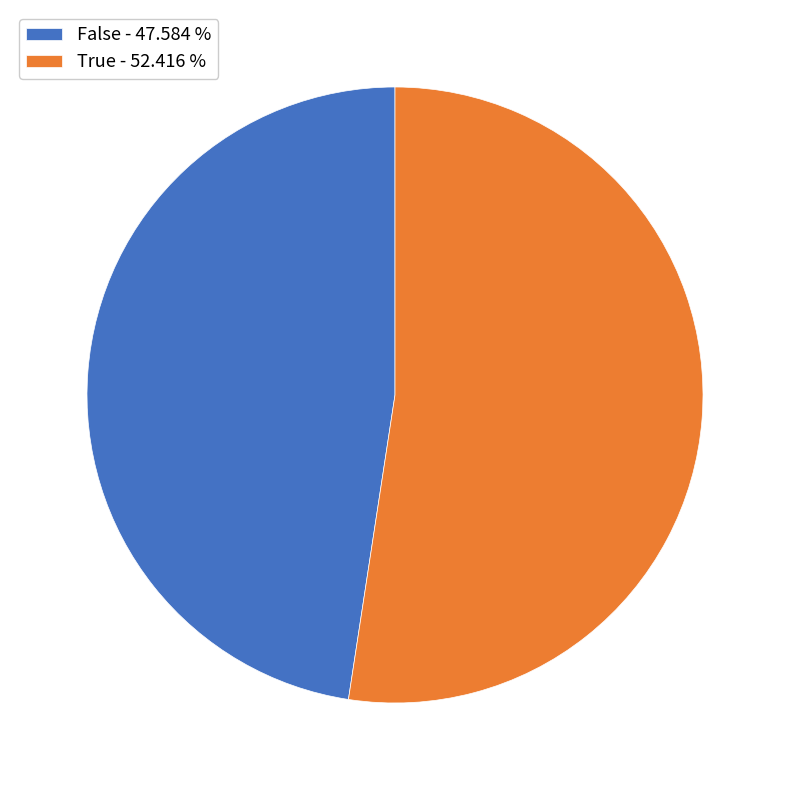

Between False - 47.584 % and True - 52.416 %, which is larger?

True - 52.416 %